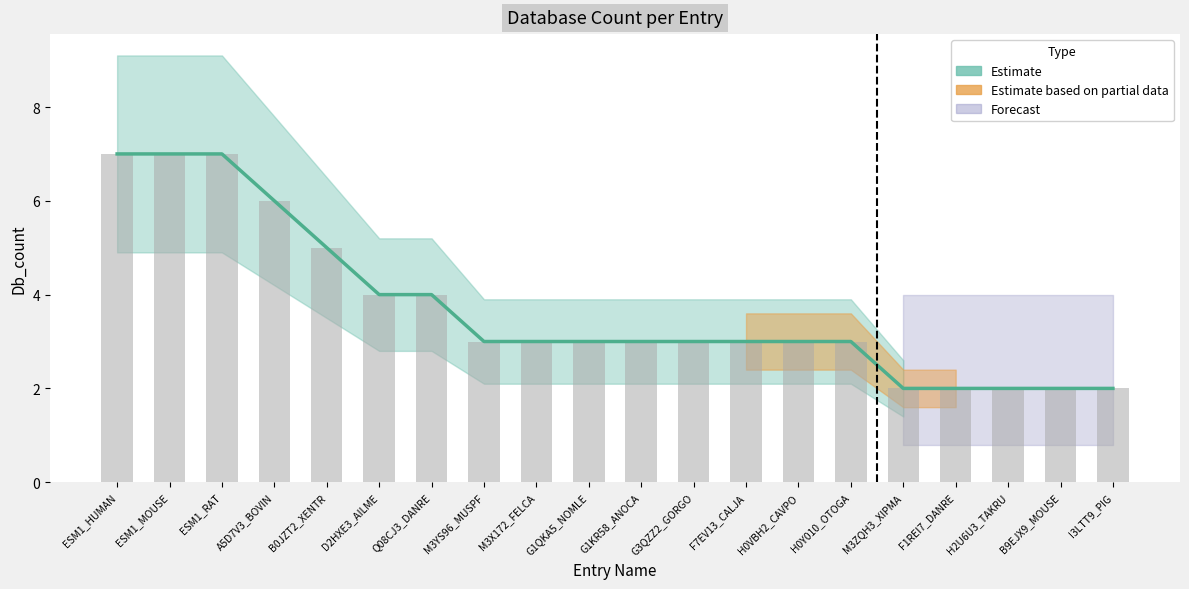

What is the minimum value shown in the chart?

2